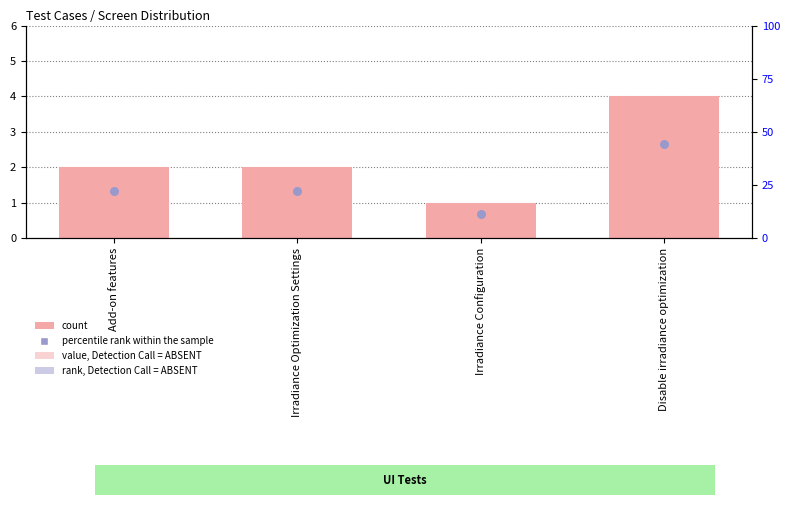

Is the value of count at Irradiance Configuration greater than the value of percentile rank within the sample at Add-on features?

No